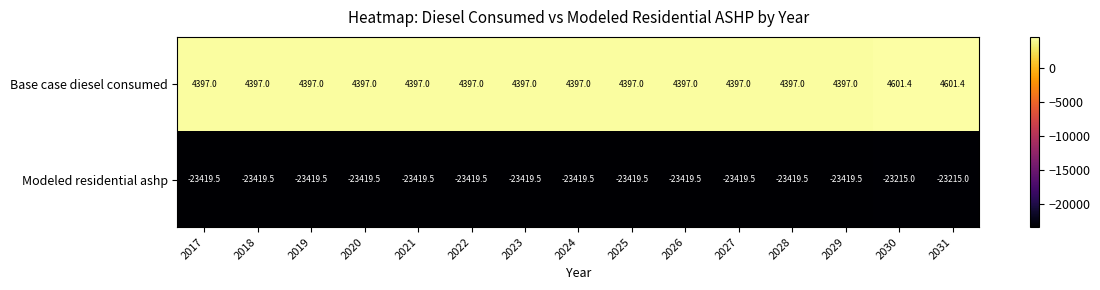

The value of Modeled residential ashp at 2024 is -11025.7. True or false?

False